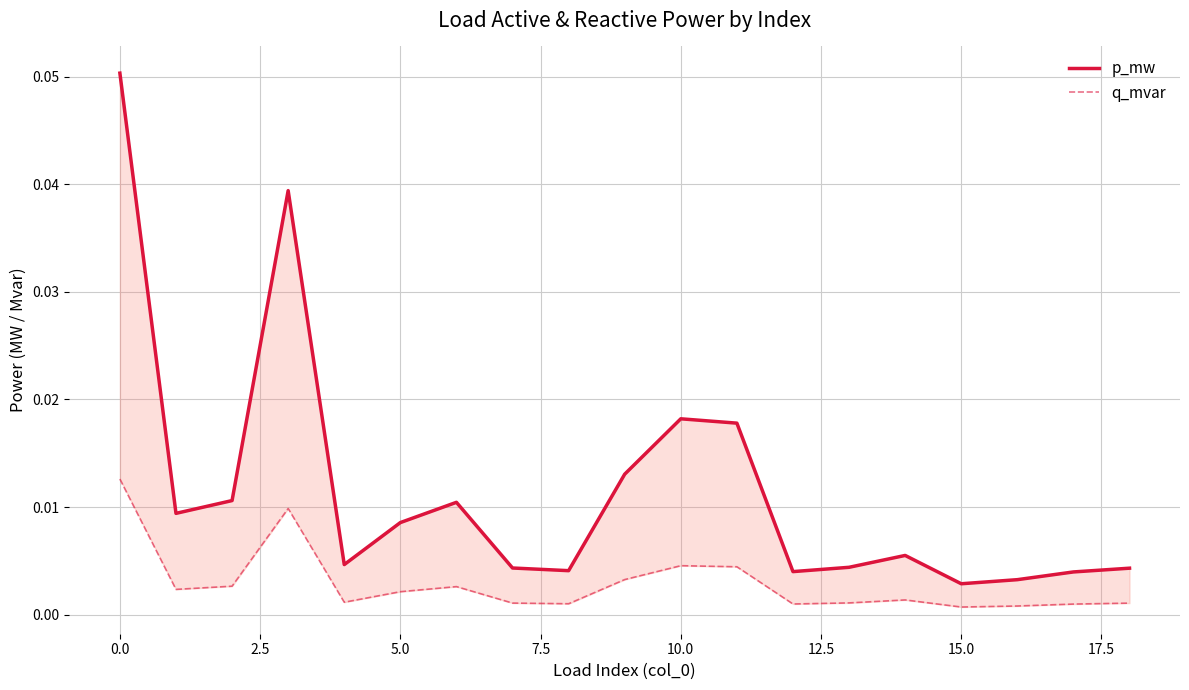

True or false: p_mw and q_mvar intersect in this chart.

False